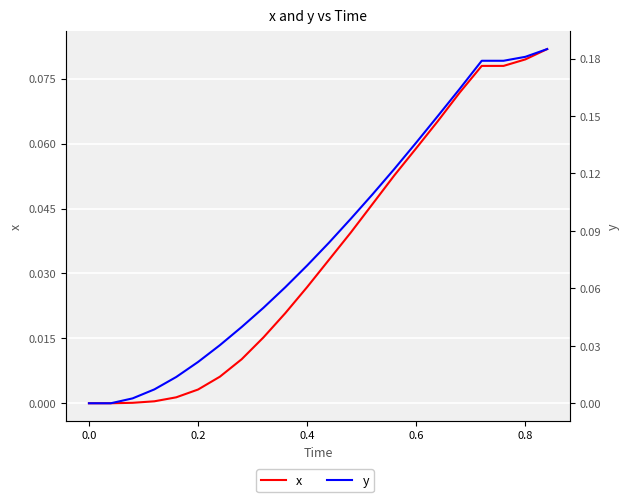

What are all the series names shown in the legend?

x, y